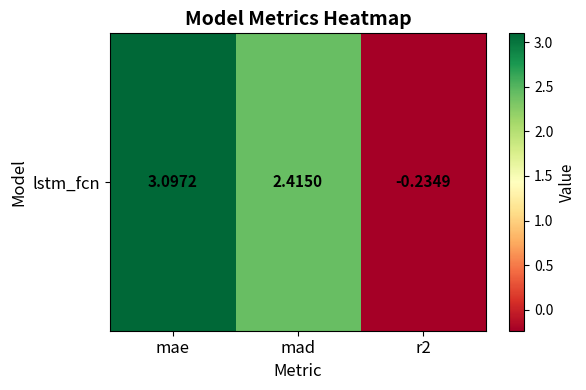

What is the average value?

1.8